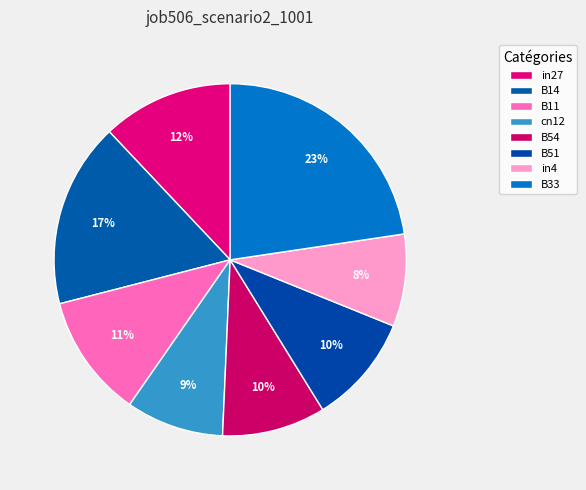

What percentage is the B14 slice, to the nearest percent?

17%